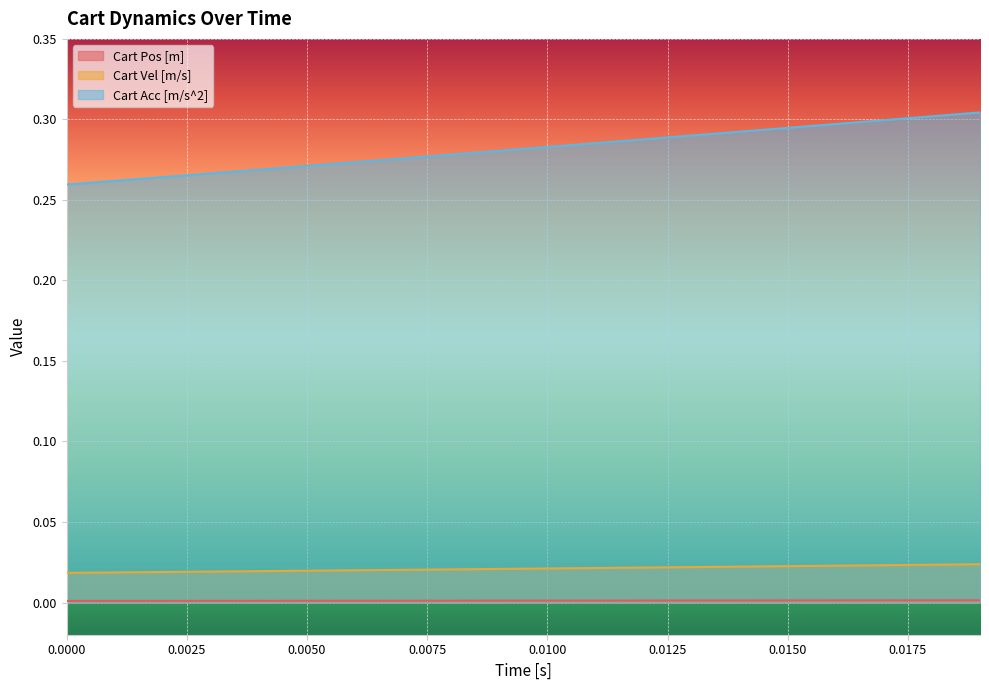

What are all the series names shown in the legend?

Cart Pos [m], Cart Vel [m/s], Cart Acc [m/s^2]